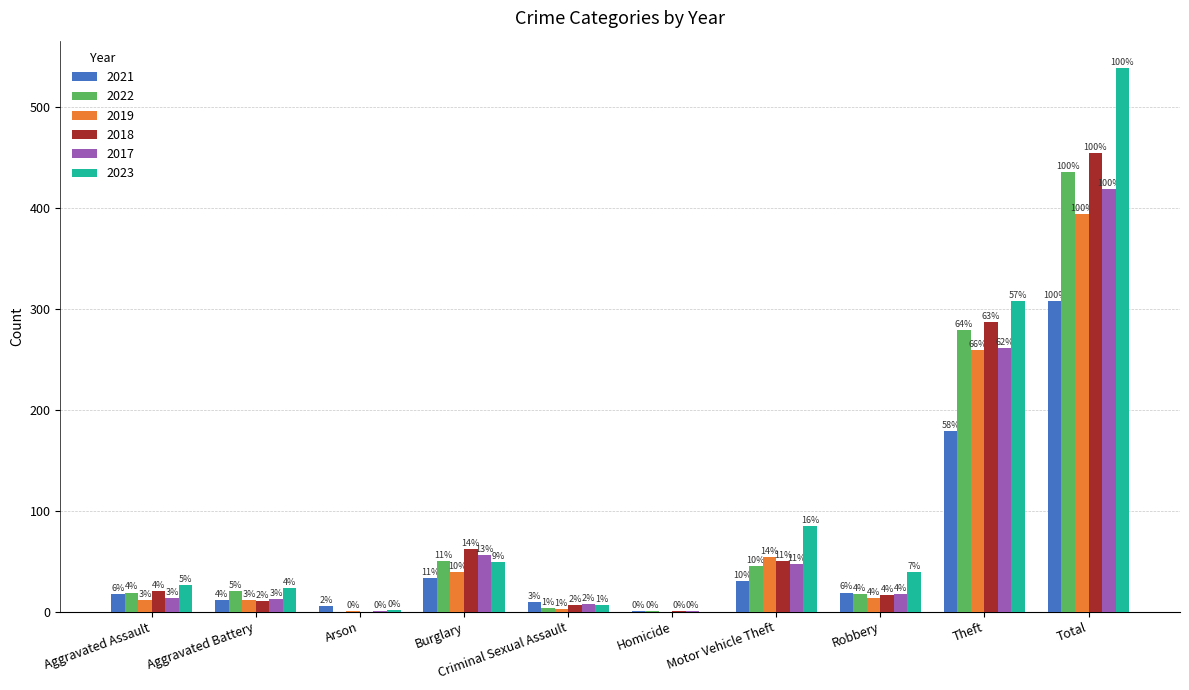

What are all the series names shown in the legend?

2021, 2022, 2019, 2018, 2017, 2023